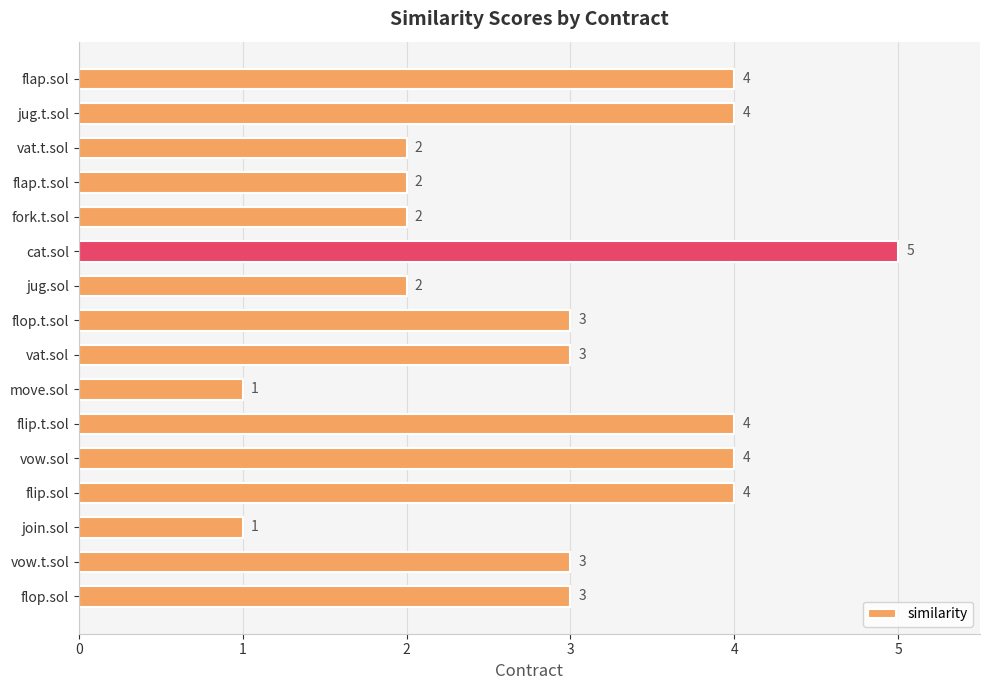

Is it true that the value at flop.t.sol is 3?

True